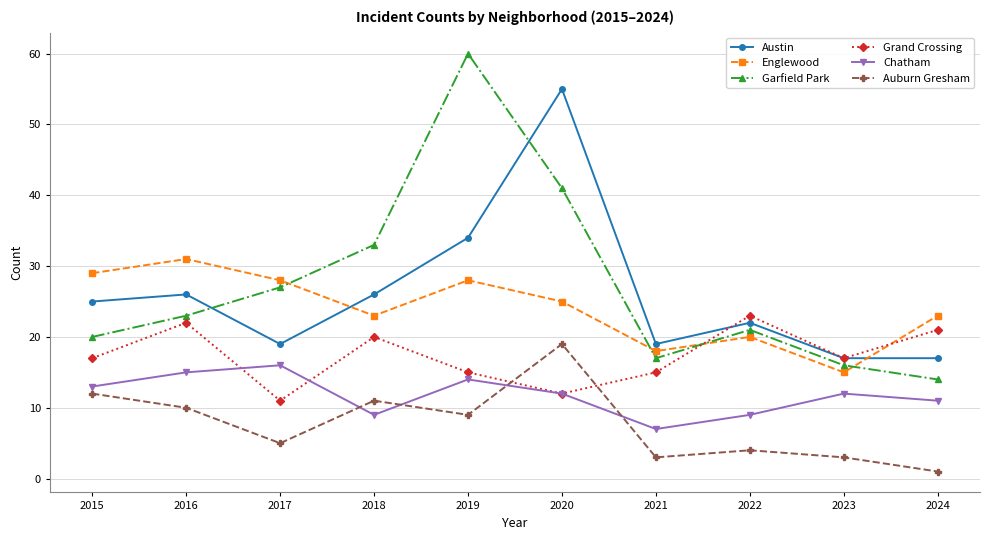

What is the average value of the Englewood series?

24